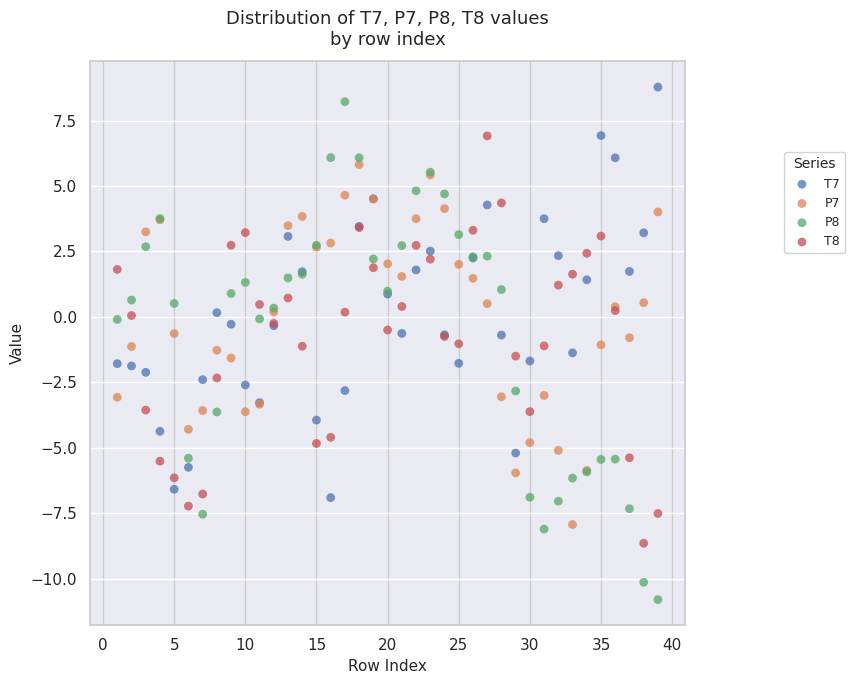

What is the X range (max minus min) for the scatter plot?

38.0